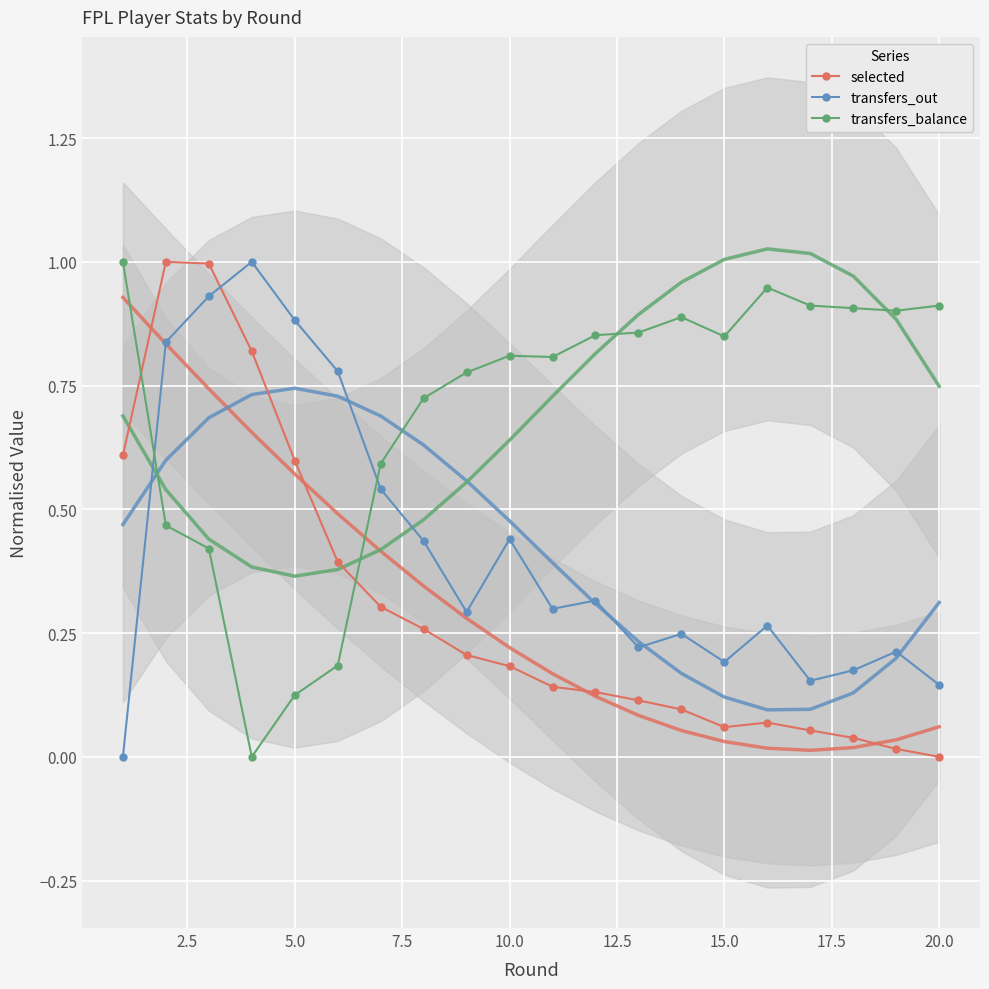

True or false: selected has more than 0 points higher than both neighbors.

True